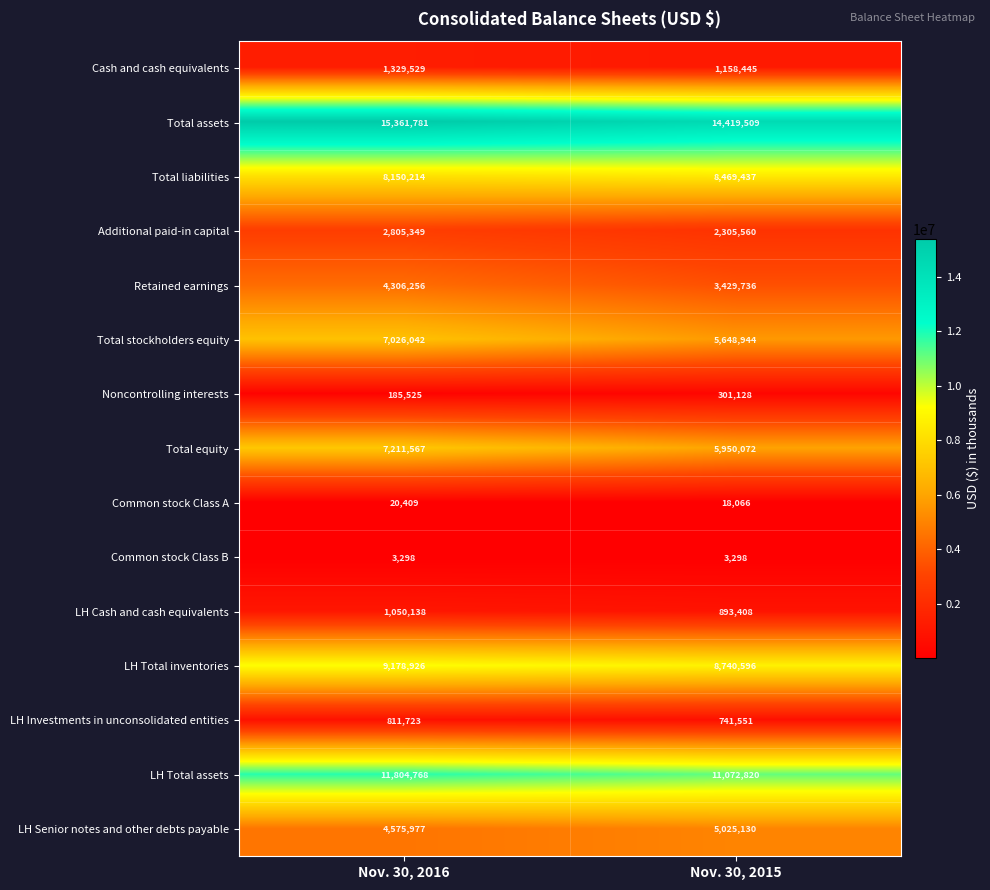

Which series has the largest range (max minus min)?

Total stockholders equity